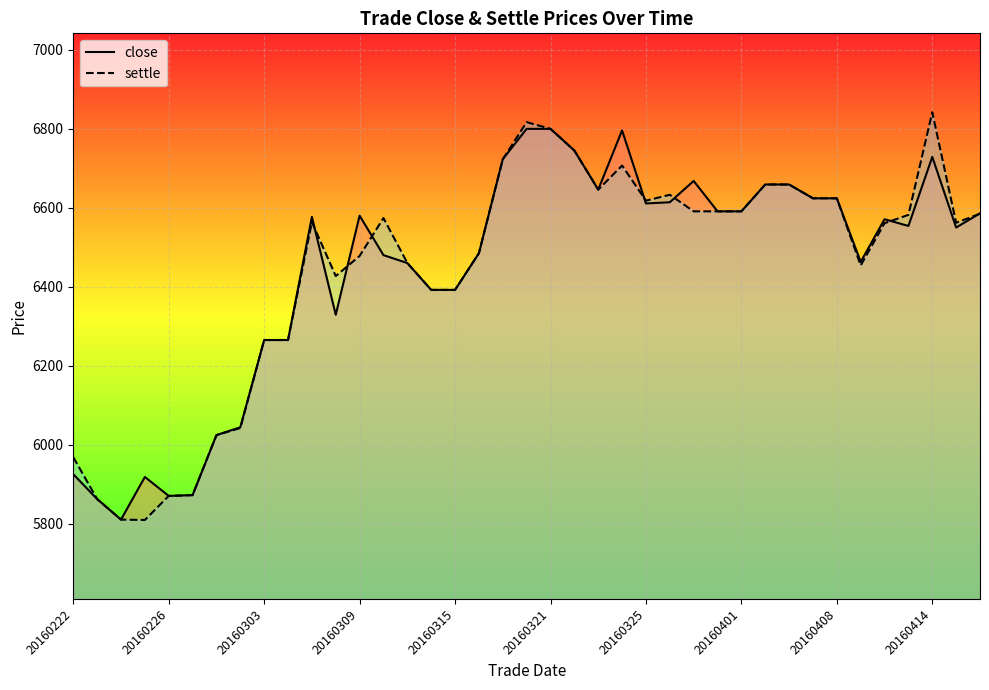

The close series shows 1621 at 20160408. True or false?

False